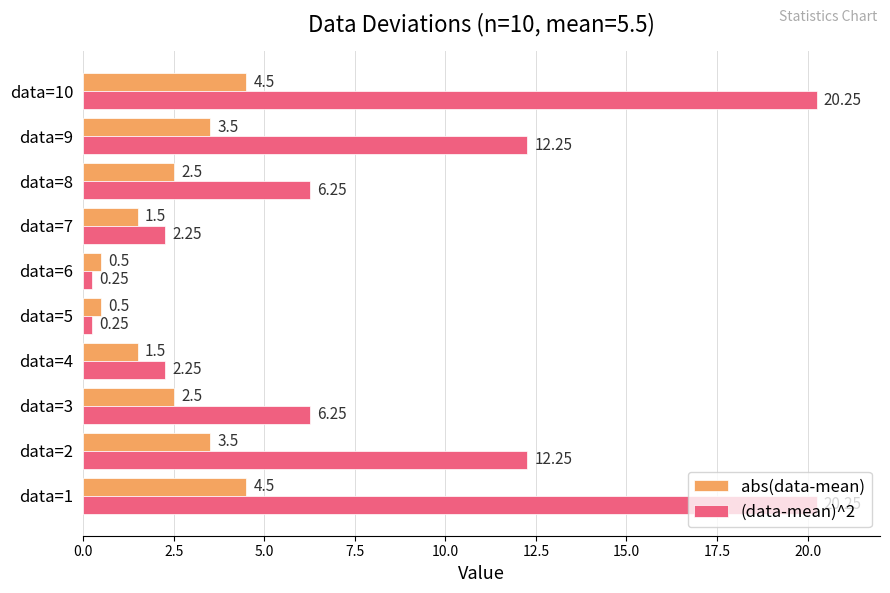

Which series has the largest total across all categories?

(data-mean)^2